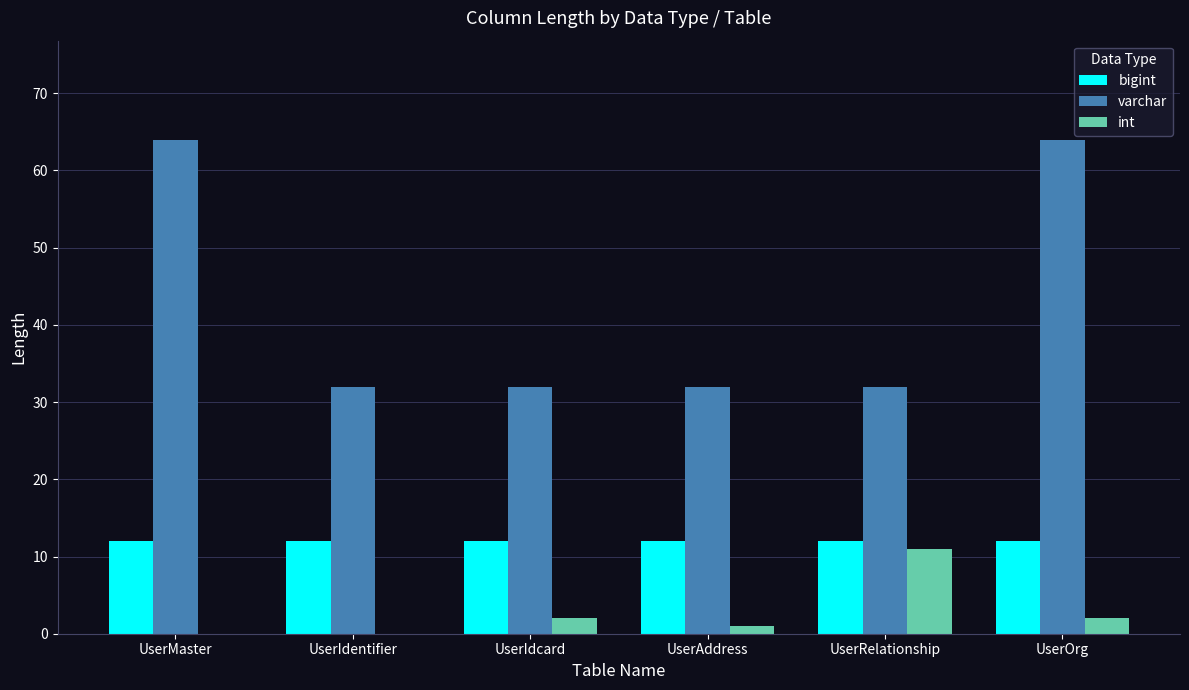

What is the maximum value for varchar?

64